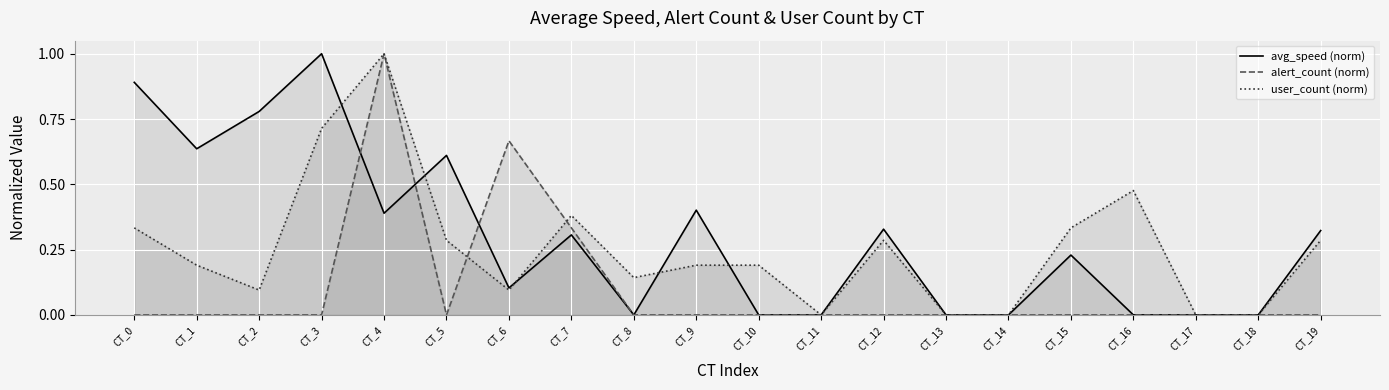

Which series changed the most between CT_16 and CT_17?

user_count (norm)